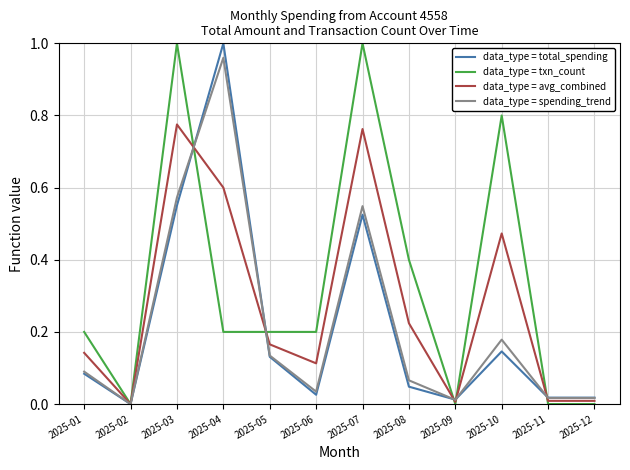

True or false: data_type = total_spending has more than 2 points higher than both neighbors.

True